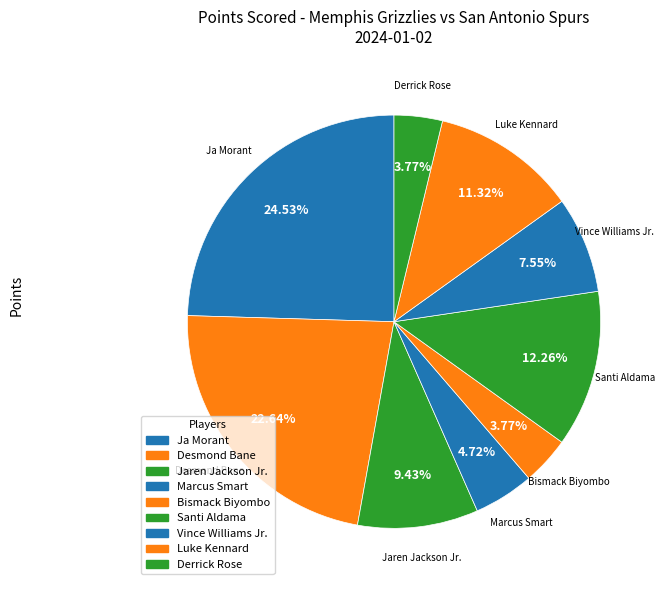

Does Bismack Biyombo represent more than half of the total?

No